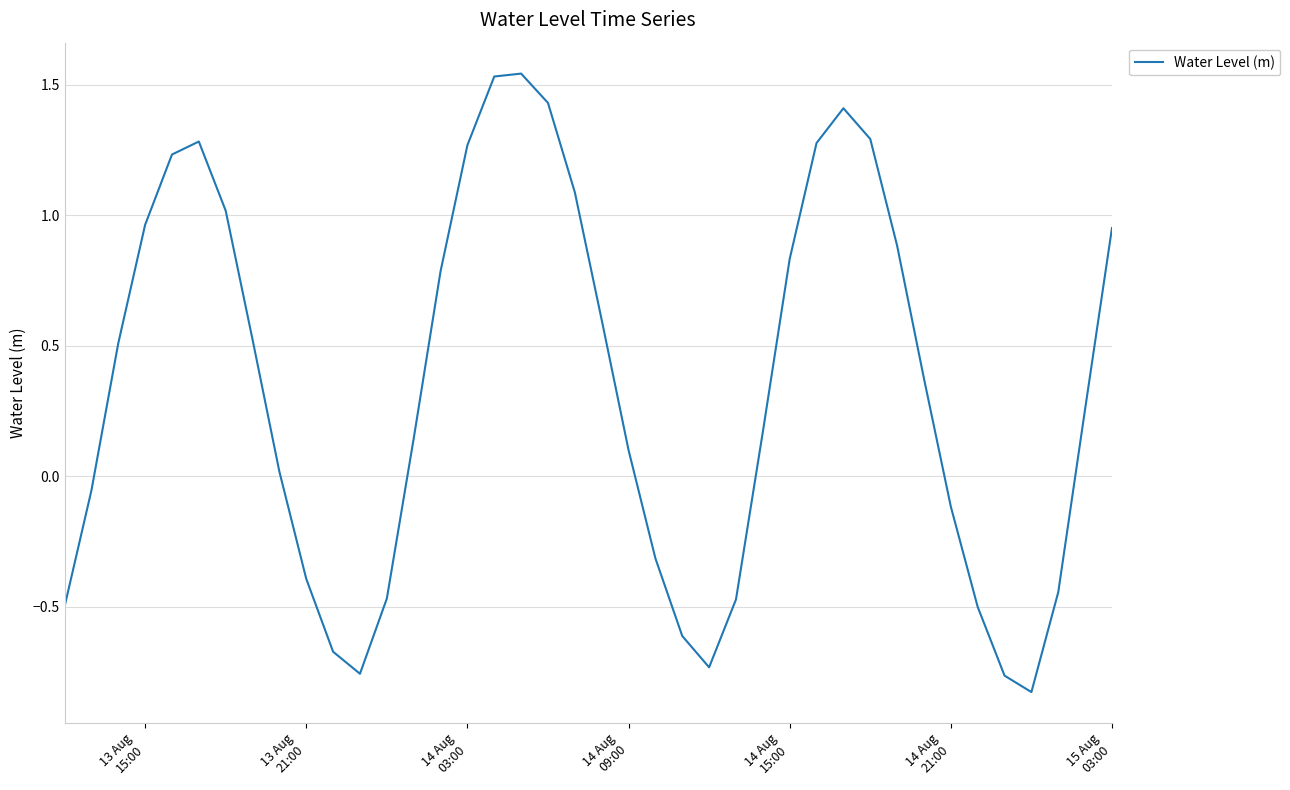

What is the difference between the maximum and minimum values?

2.4